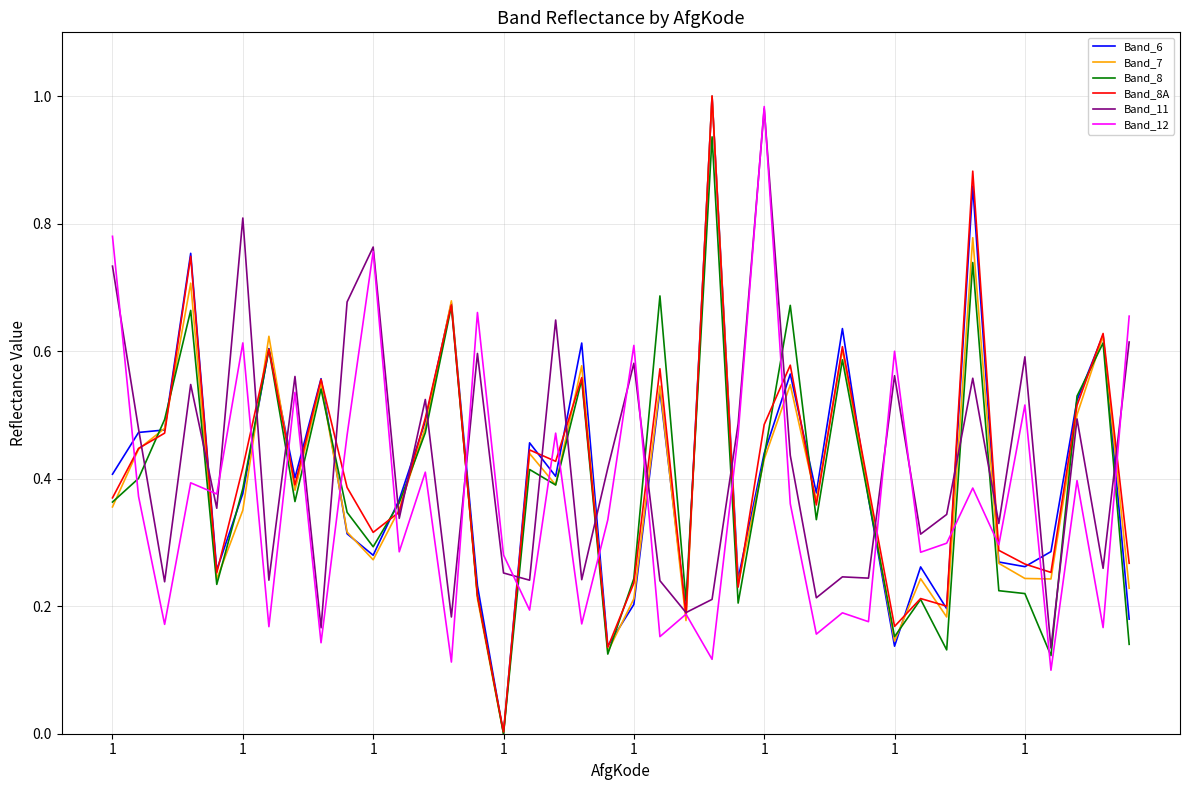

True or false: Band_8 and Band_12 intersect in this chart.

True